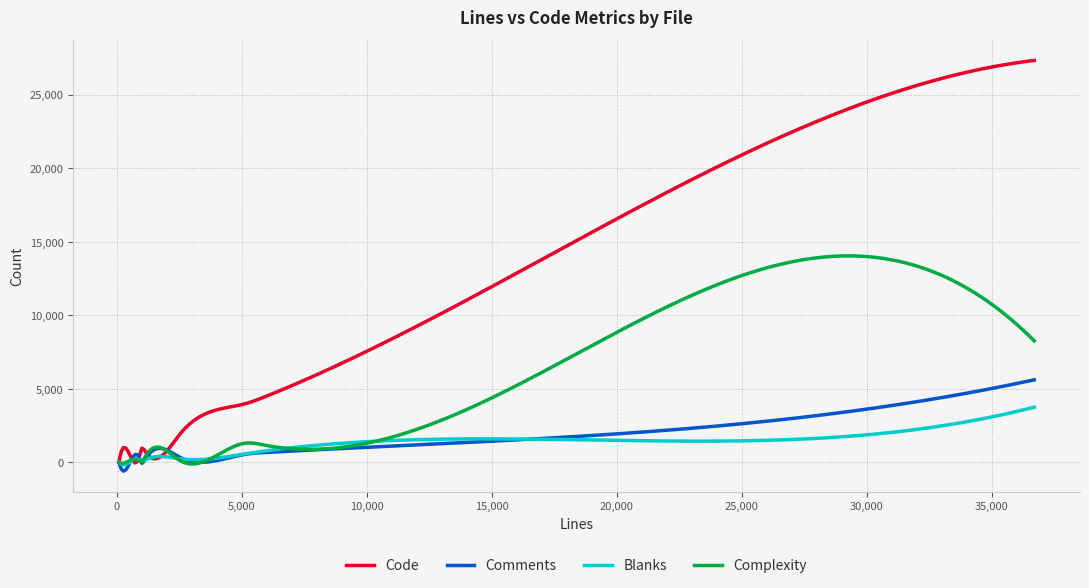

Does the chart have visible grid lines?

Yes